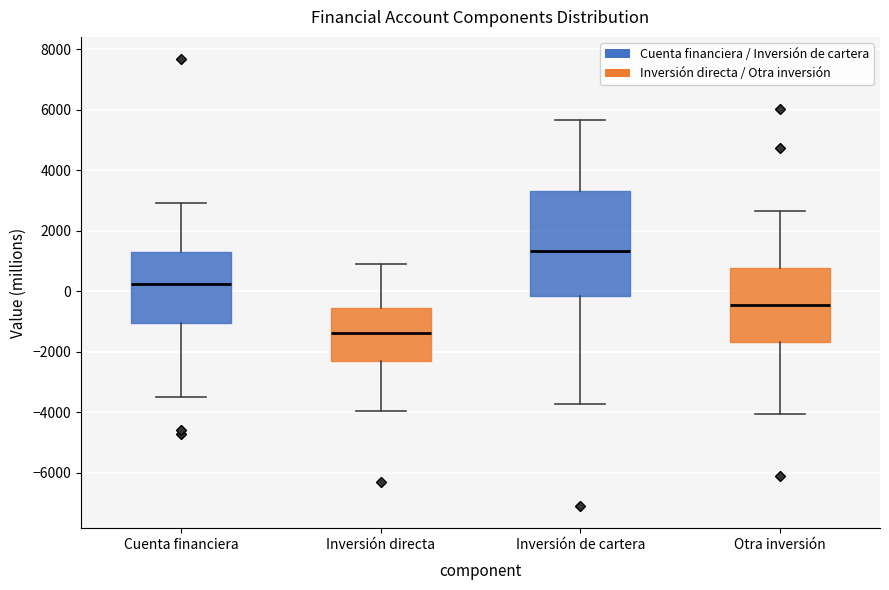

Reading left to right, read every box against the y-axis: the position of its median line, the range the box covers, and the ends of its whiskers. The values are not printed on the chart, so give them approximately, as read against the axis.

Cuenta financiera: median 200, box -1000 to 1400, whiskers -3400 to 3000
Inversión directa: median -1400, box -2400 to -600, whiskers -4000 to 800
Inversión de cartera: median 1400, box -200 to 3400, whiskers -3800 to 5600
Otra inversión: median -400, box -1600 to 800, whiskers -4000 to 2600